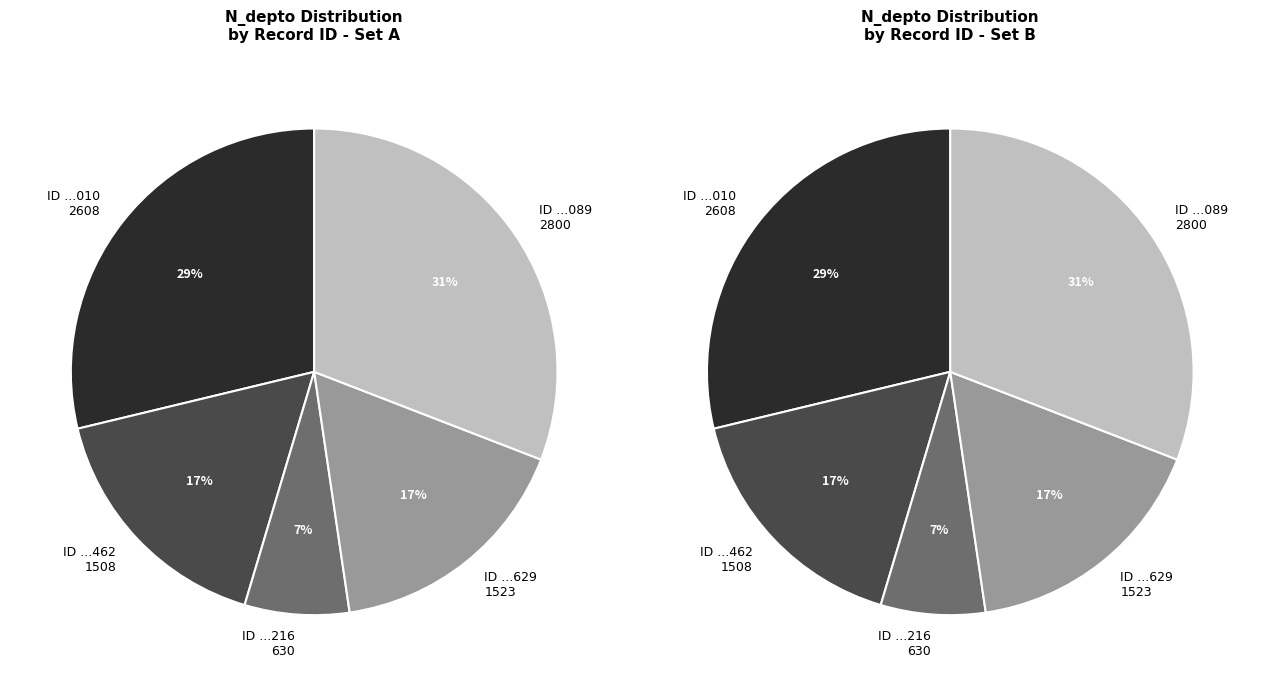

What percentage is NOT represented by 264708216?

93.1%